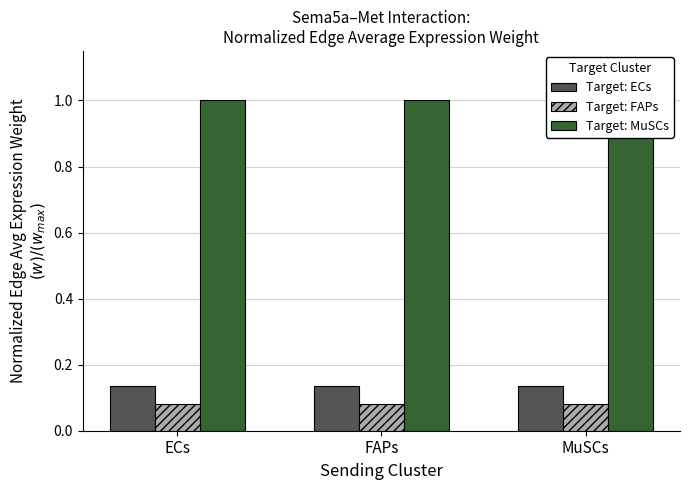

The value of Target: MuSCs at ECs is 1.0. True or false?

True